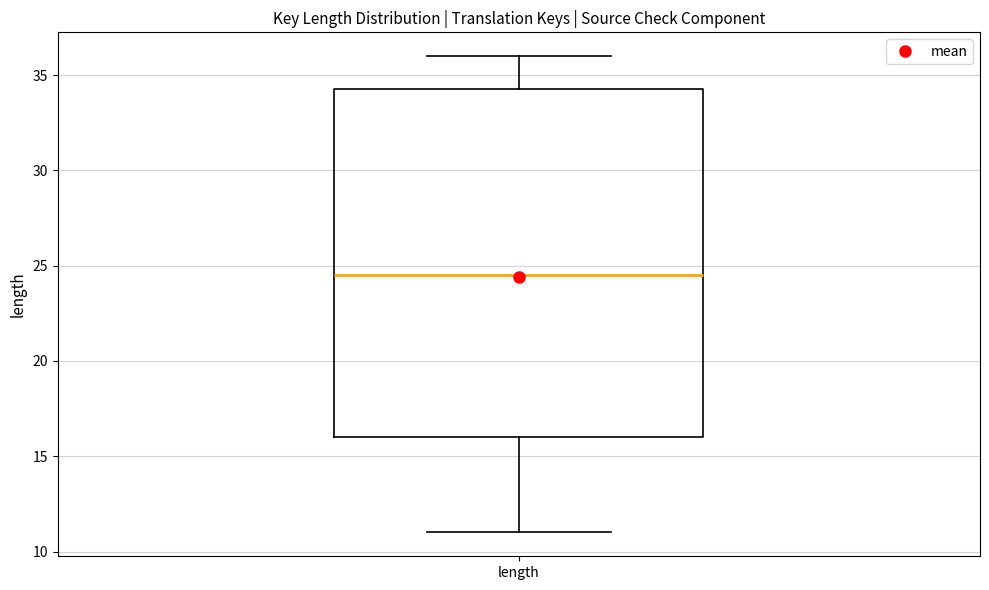

Read this box plot against the y-axis: the position of the median line, the range covered by the box, and the ends of both whiskers. The values are not printed on the chart, so give them approximately, as read against the axis.

median 24.5, box 16.0 to 34.5, whiskers 11.0 to 36.0